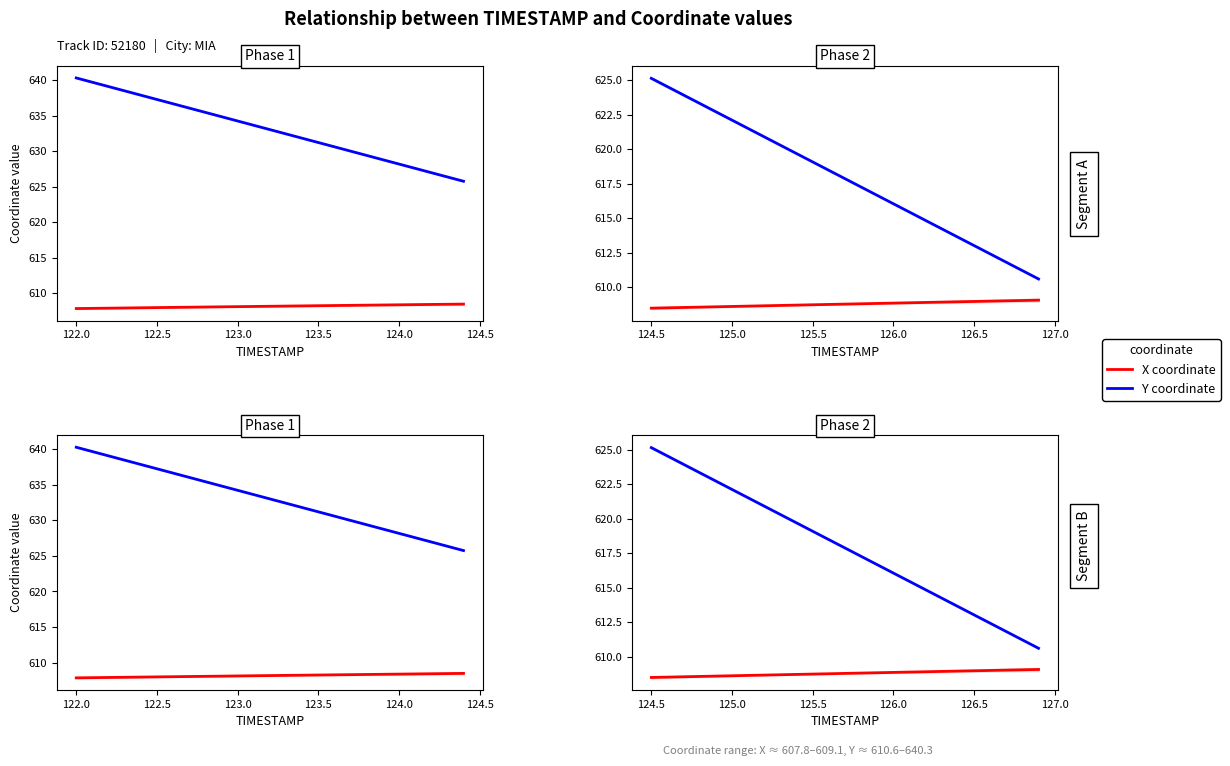

What is the value of the Y coordinate point at the 11th from the left?

619.1